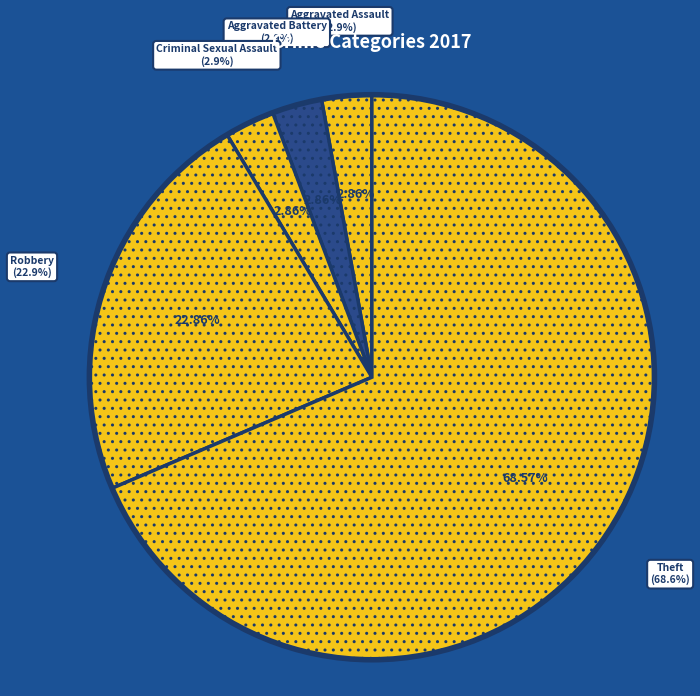

Does Robbery account for over 50% of the chart?

No